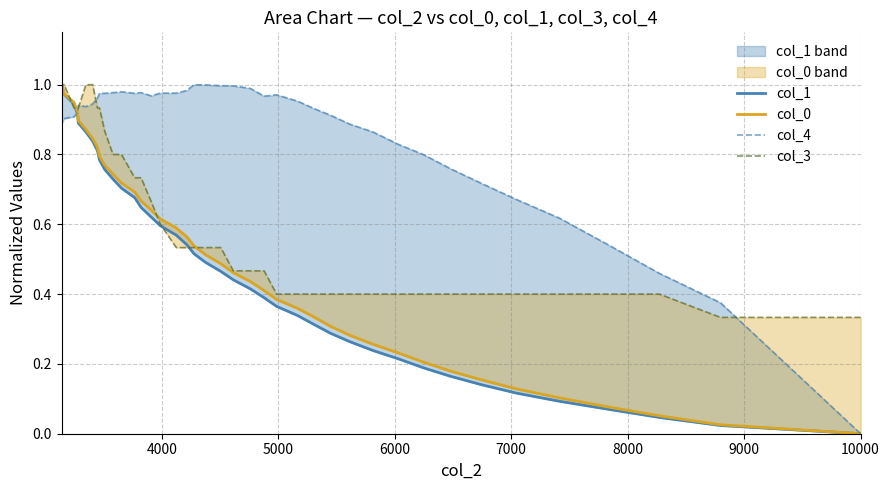

Which series has the largest total across all categories?

col_4